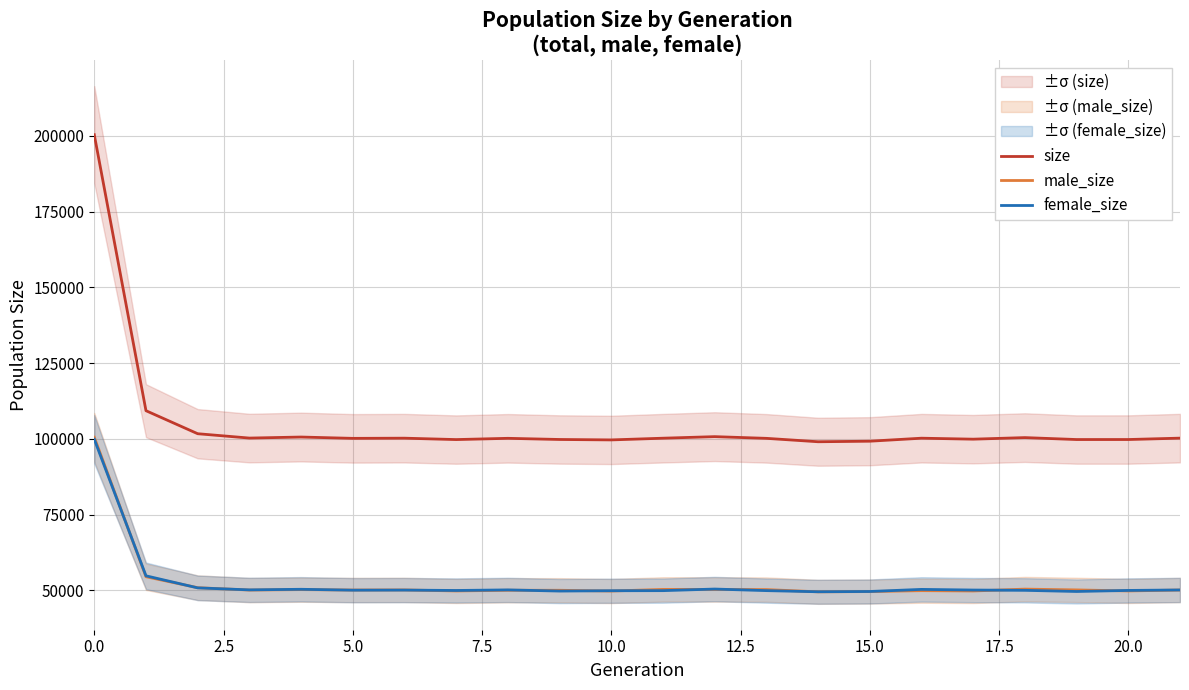

The value of male_size at 5.0 is 50103. True or false?

True